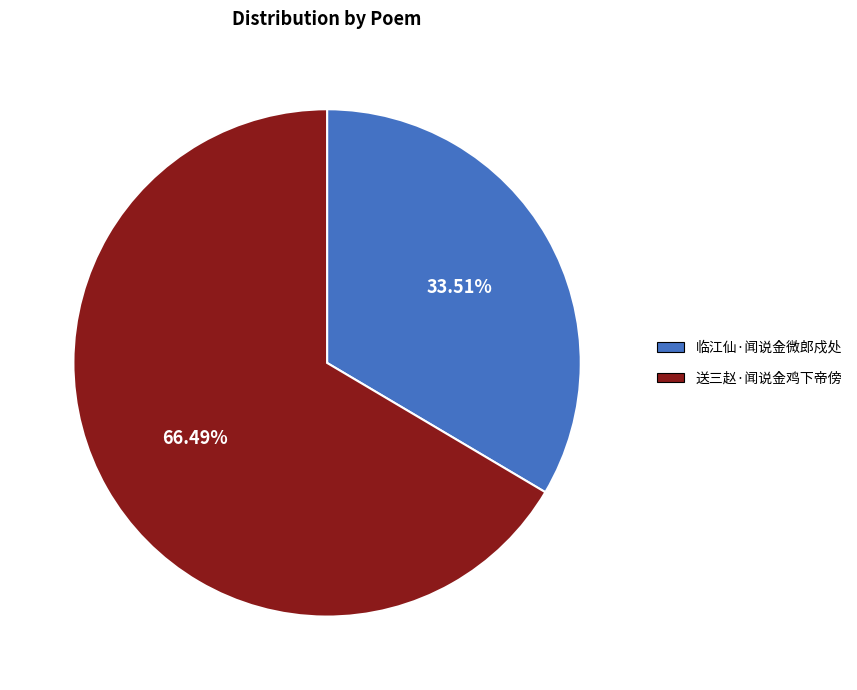

Does 送三赵·闻说金鸡下帝傍 account for over 50% of the chart?

Yes